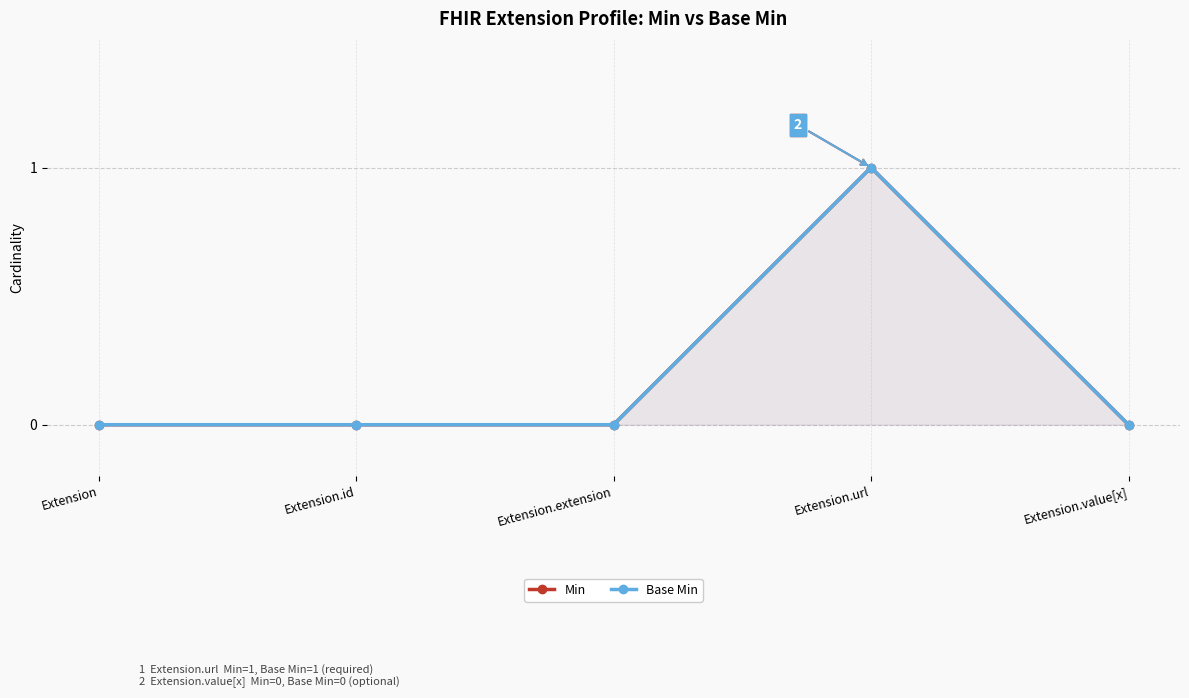

Which series changed the most between Extension.url and Extension.value[x]?

Min